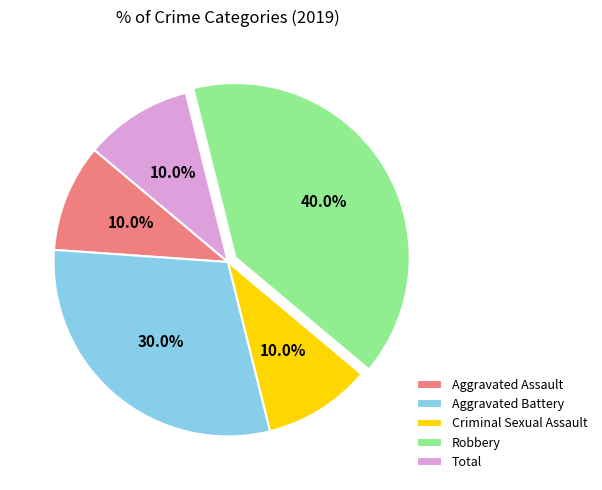

Does Aggravated Battery represent more than half of the total?

No